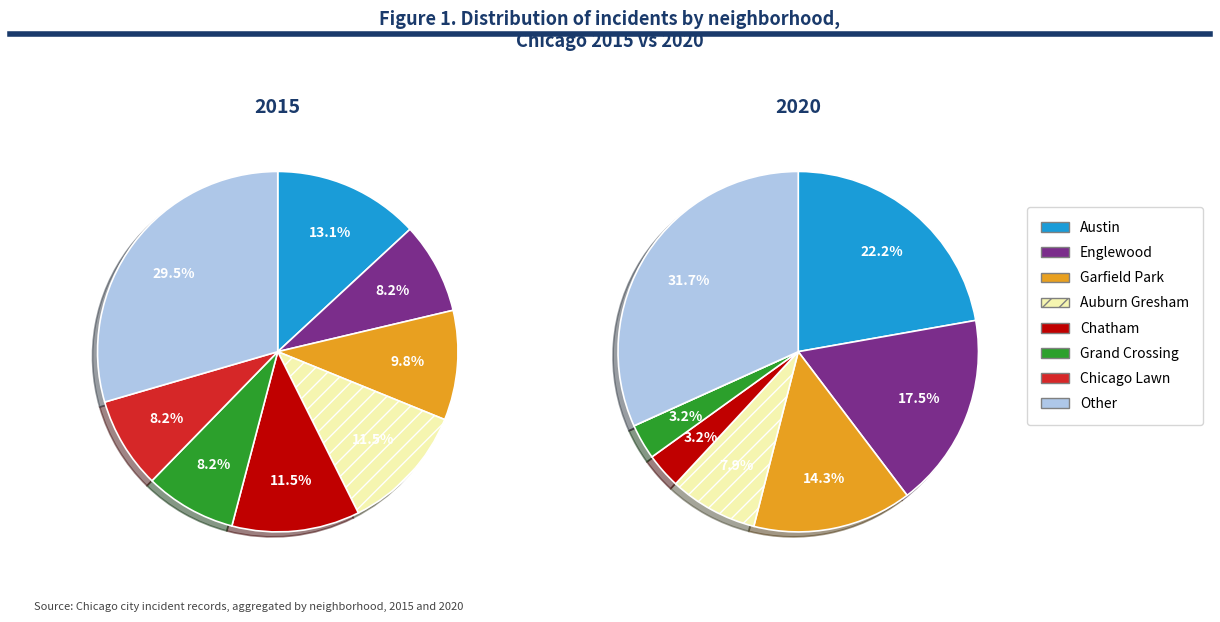

Which category has the biggest portion of the pie?

Other